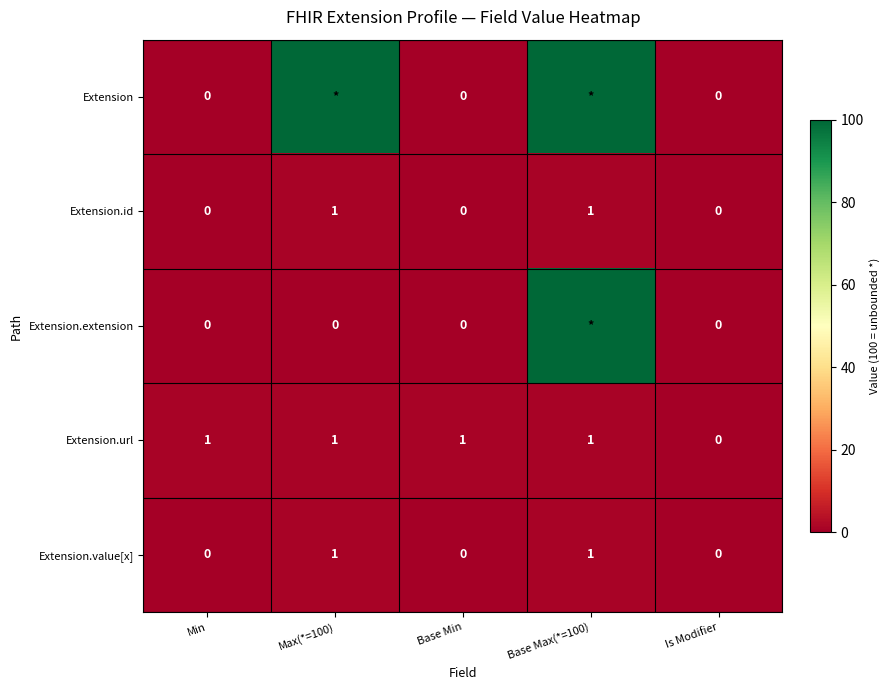

What is the difference between the maximum and minimum values in the Extension.value[x] series?

1